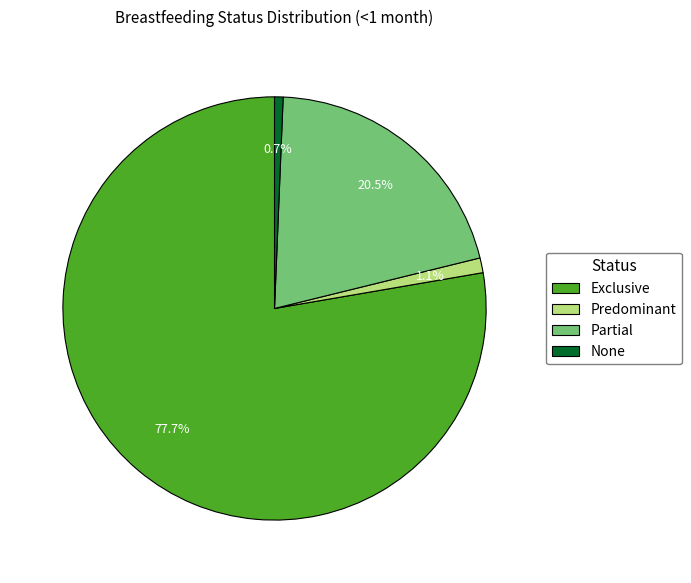

Which slice is the largest?

Exclusive